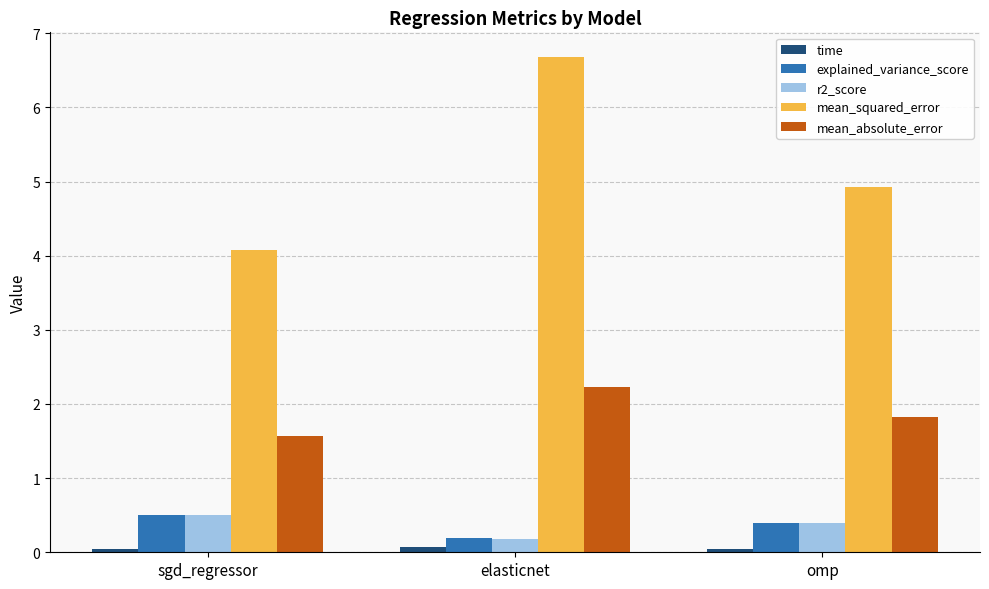

Is it true that mean_squared_error equals 2.1 at sgd_regressor?

False